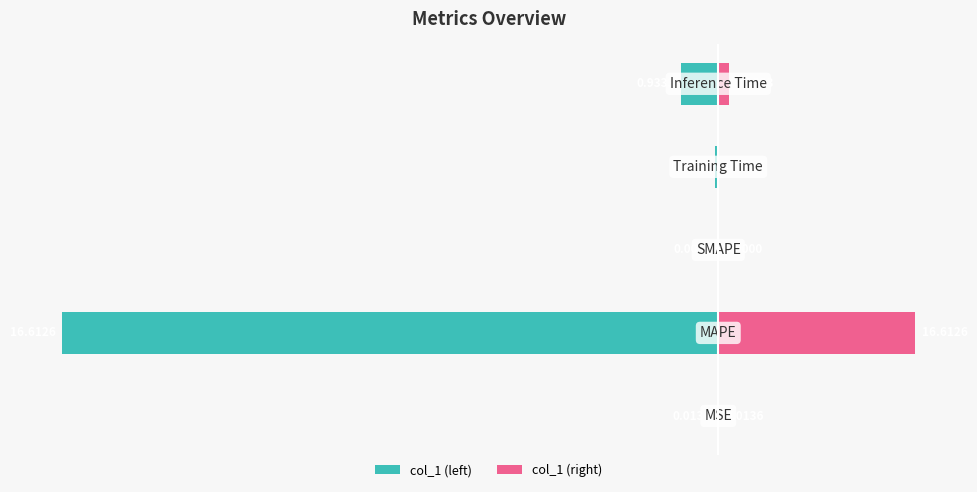

What is the spread (max minus min) of values at 1?

13.0